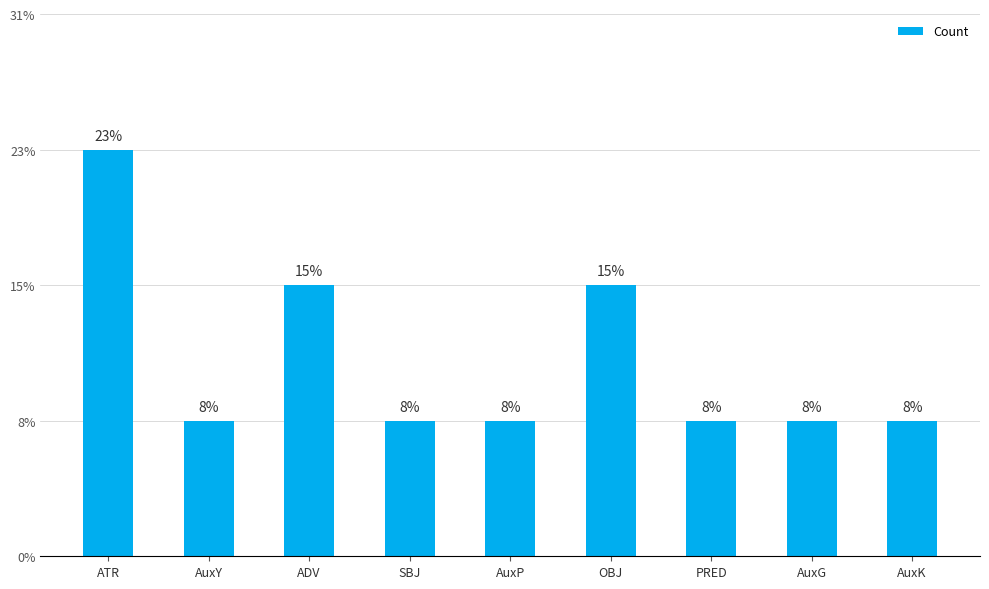

Which category has the lowest value across all series?

AuxY